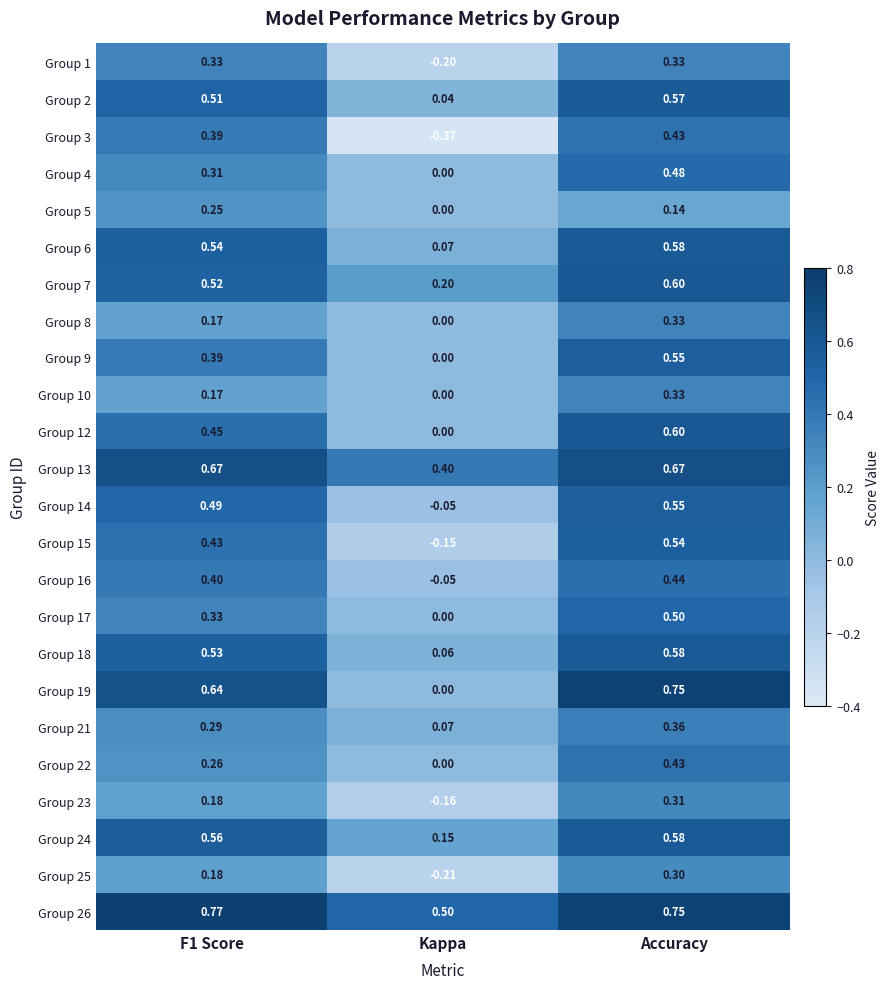

At which label is Group 2 closest to 0?

Kappa